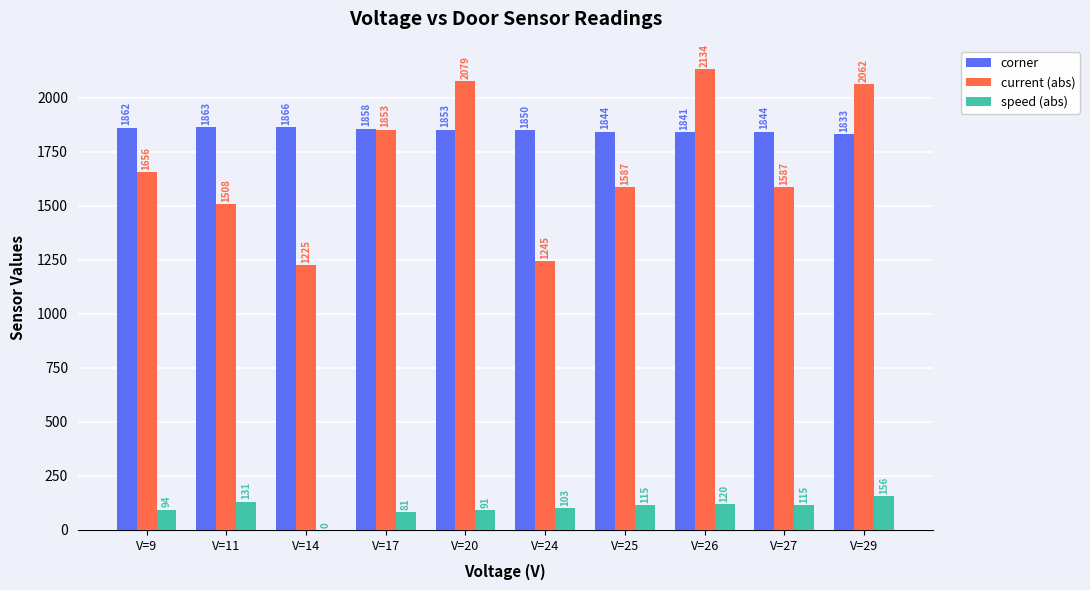

Reading left to right, extract all data points from this chart.

corner: 1862	1863	1866	1858	1853	1850	1844	1841	1844	1833
current (abs): 1656	1508	1225	1853	2079	1245	1587	2134	1587	2062
speed (abs): 94	131	0	81	91	103	115	120	115	156